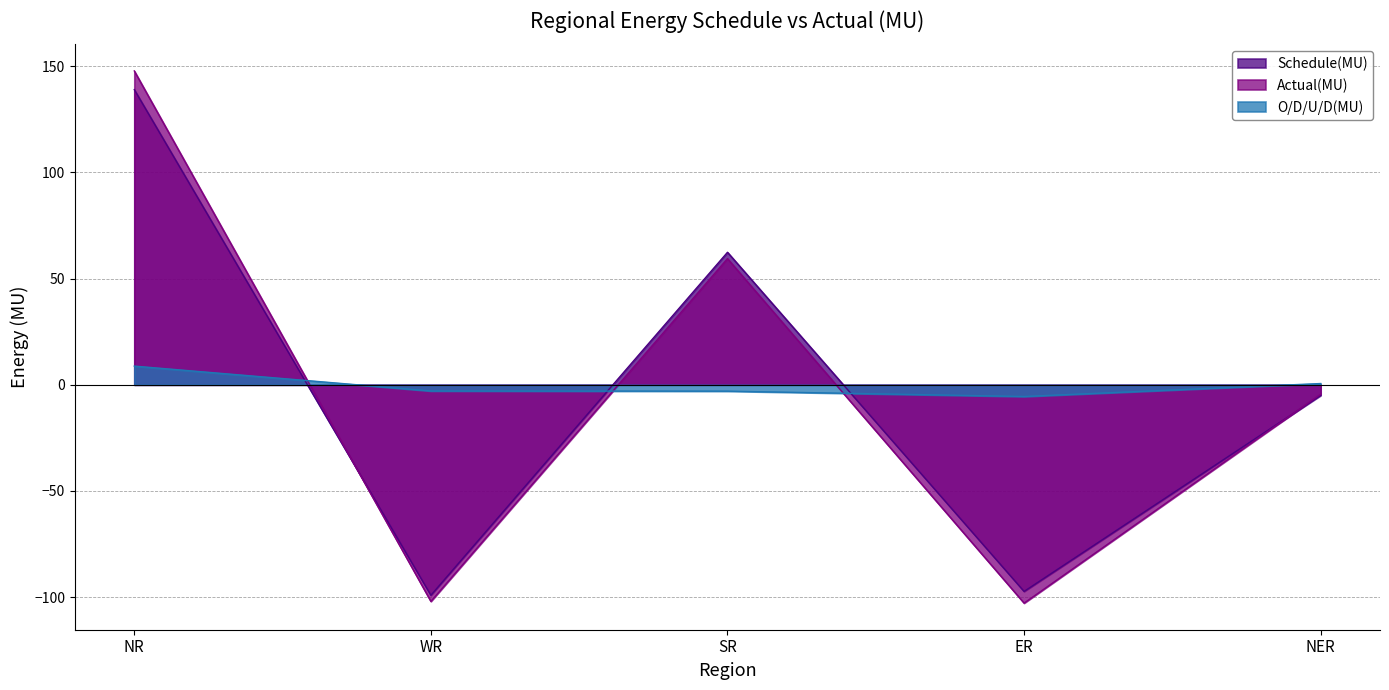

What is the label of the 1st point from the left?

NR